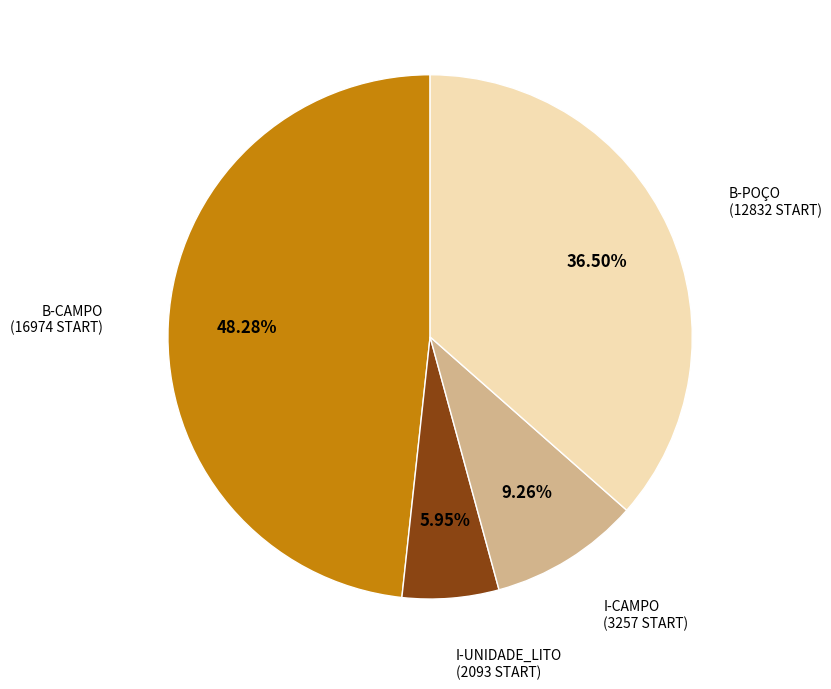

Which category has the biggest portion of the pie?

B-CAMPO